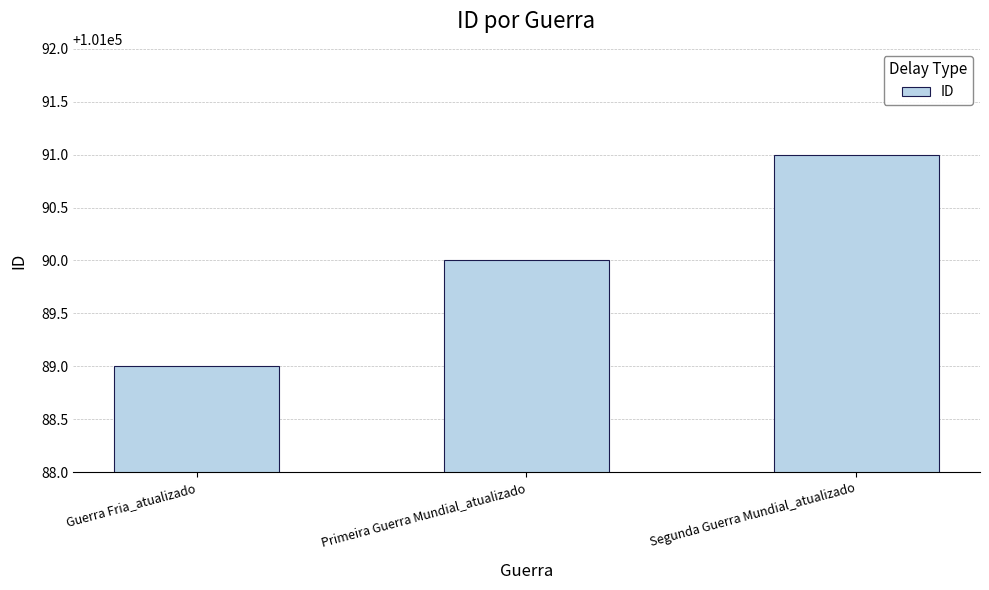

What is the minimum value shown in the chart?

101089